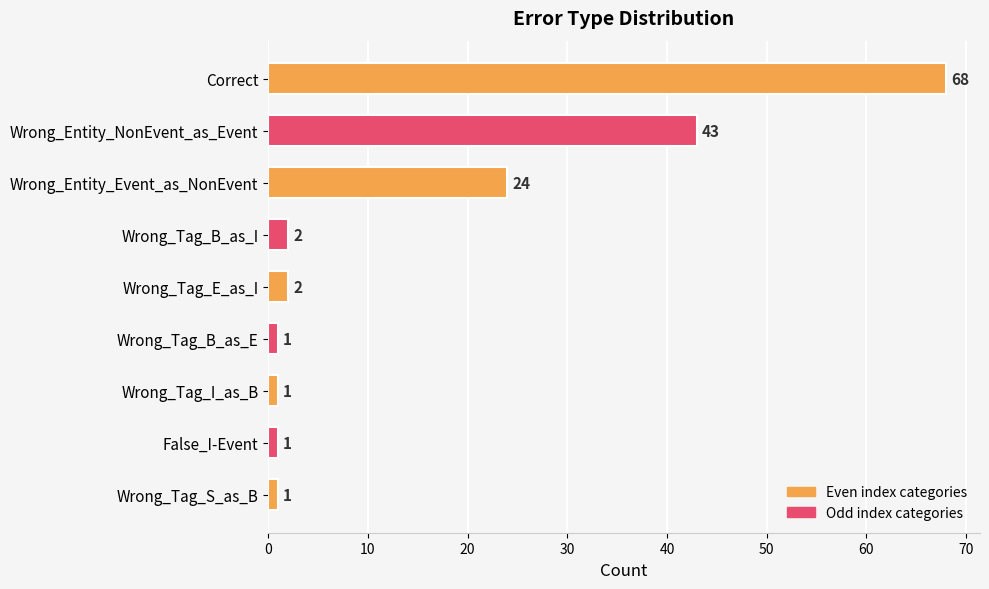

At which label is the value closest to 34?

Wrong_Entity_NonEvent_as_Event